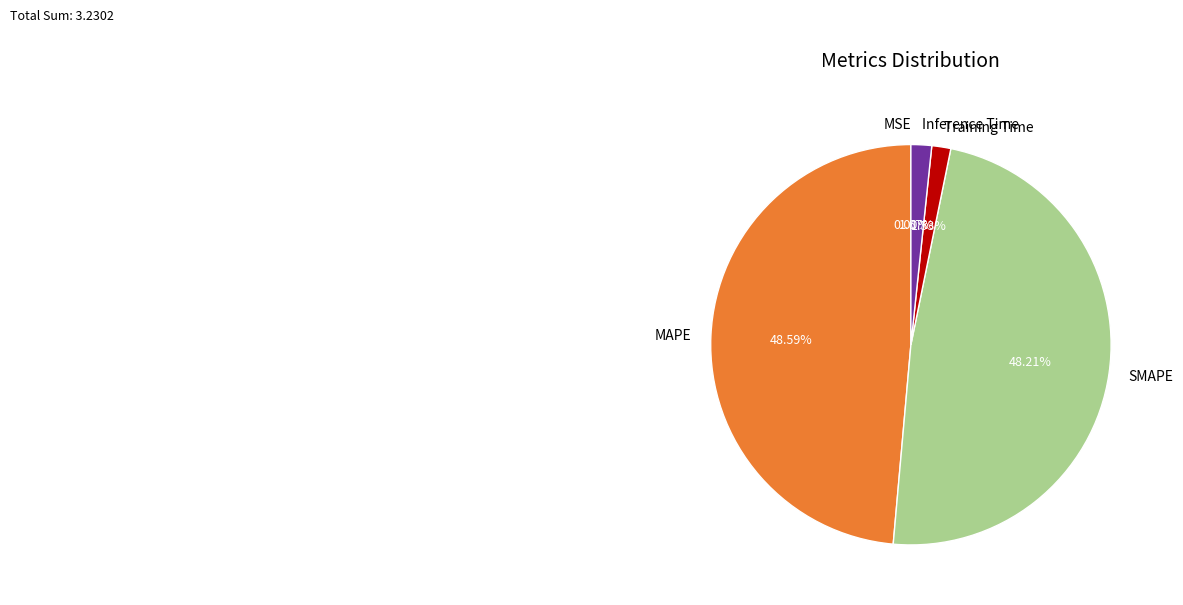

Combined, do Inference Time and Training Time account for over 50%?

No